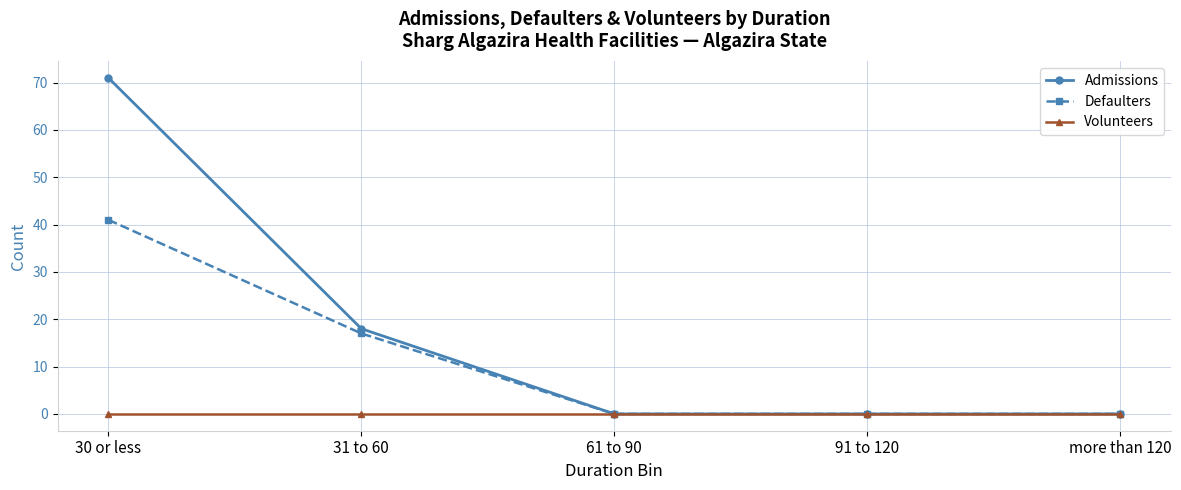

At which label does Admissions reach its peak?

30 or less